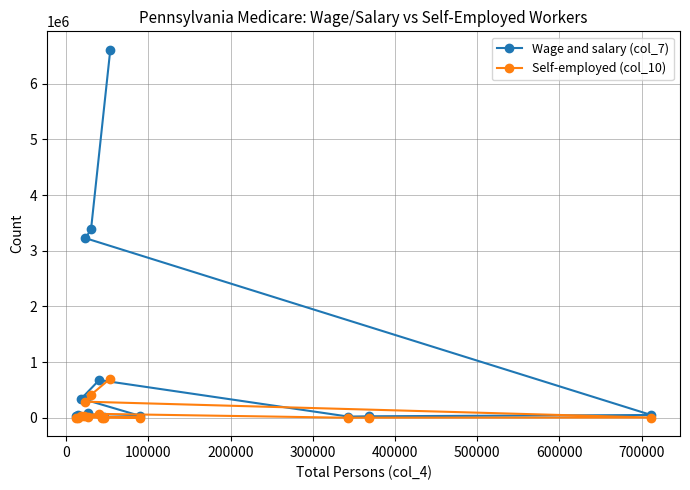

How many data points in Self-employed (col_10) are less than 5657?

7